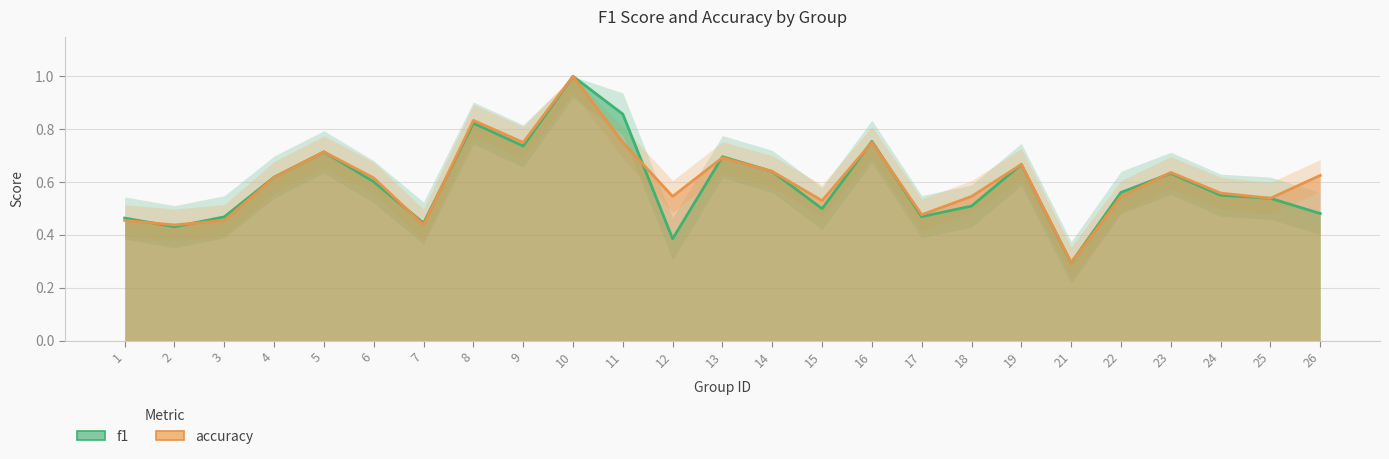

Reading right to left, extract all data points from this chart.

f1: 0.5	0.5	0.5	0.6	0.6	0.3	0.7	0.5	0.5	0.8	0.5	0.6	0.7	0.4	0.9	1.0	0.7	0.8	0.4	0.6	0.7	0.6	0.5	0.4	0.5
accuracy: 0.6	0.5	0.6	0.6	0.5	0.3	0.7	0.5	0.5	0.8	0.5	0.6	0.7	0.5	0.8	1.0	0.8	0.8	0.4	0.6	0.7	0.6	0.5	0.4	0.5